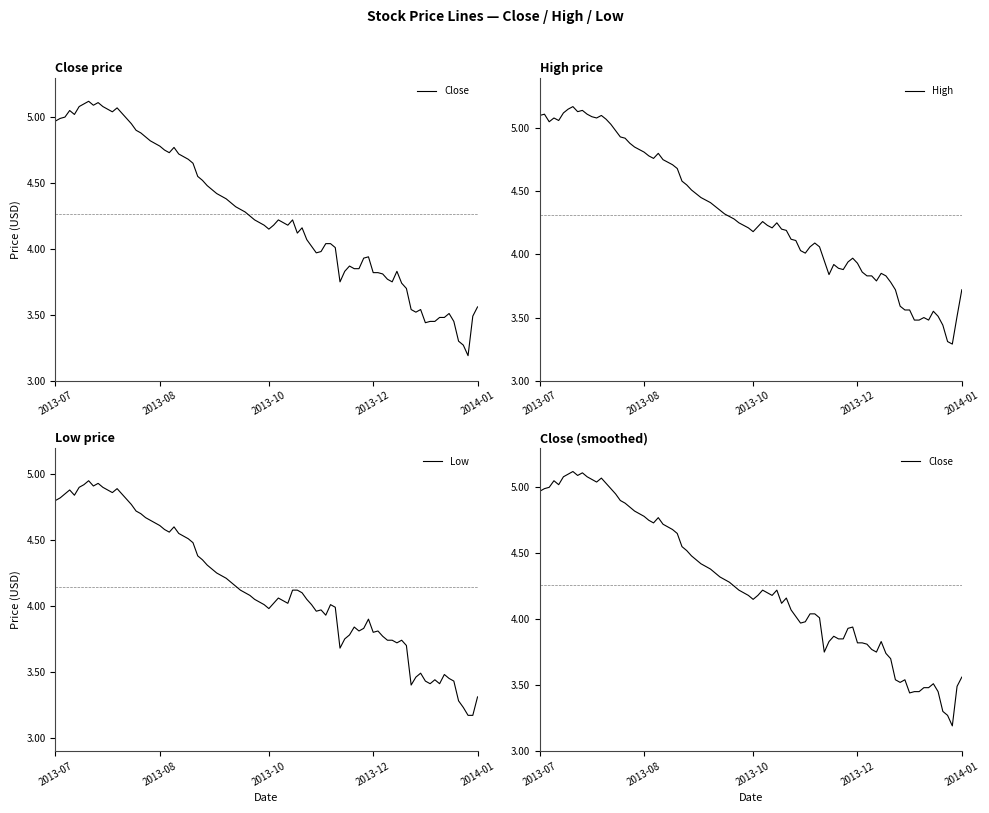

Which has a higher value, 2013-07 or 2013-09?

2013-07